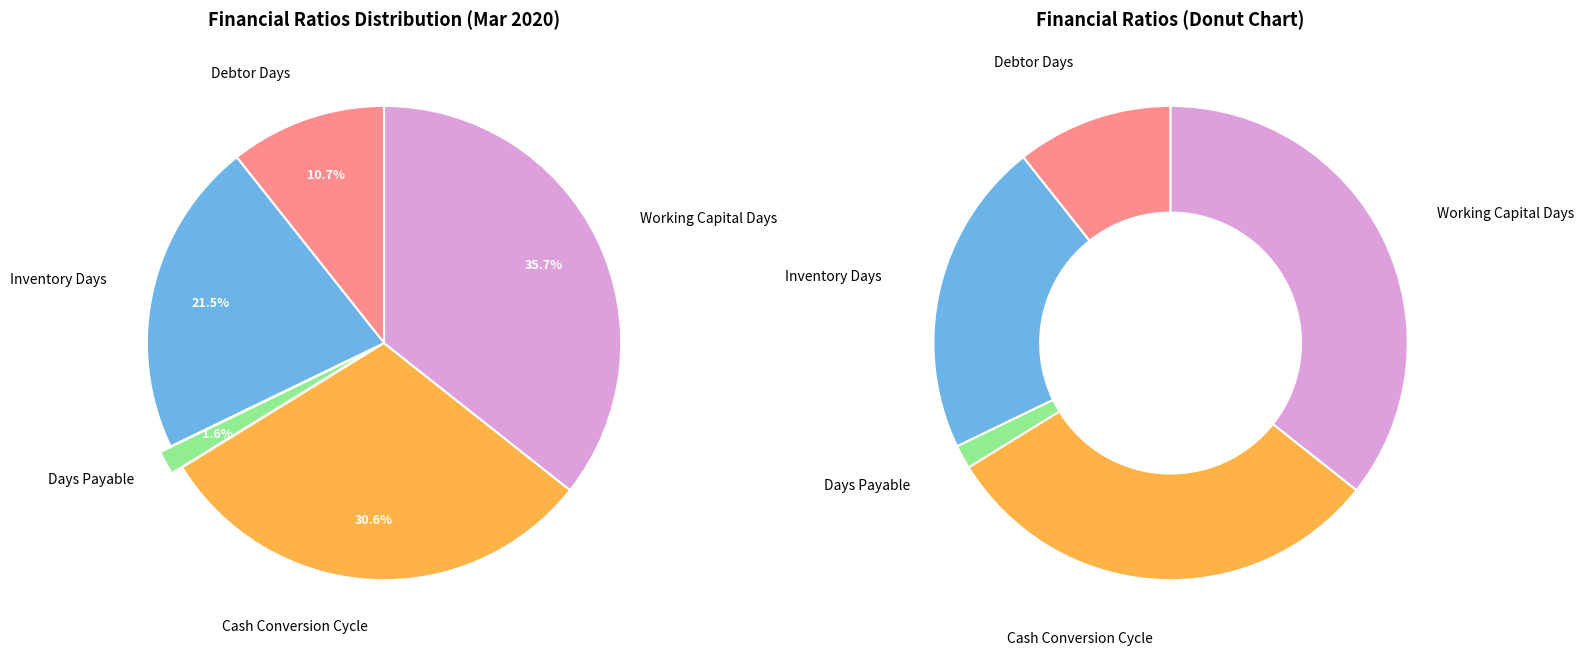

Does Cash Conversion Cycle represent more than half of the total?

No